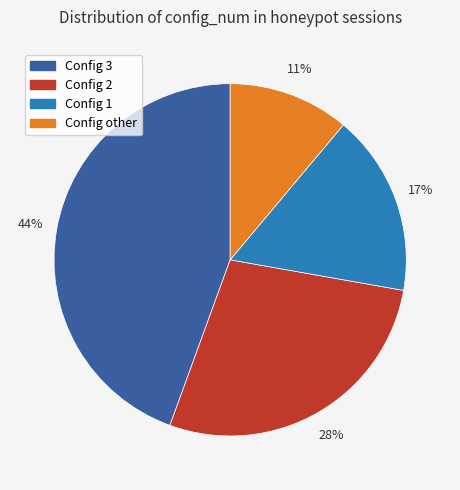

Is there a majority slice in this chart?

No